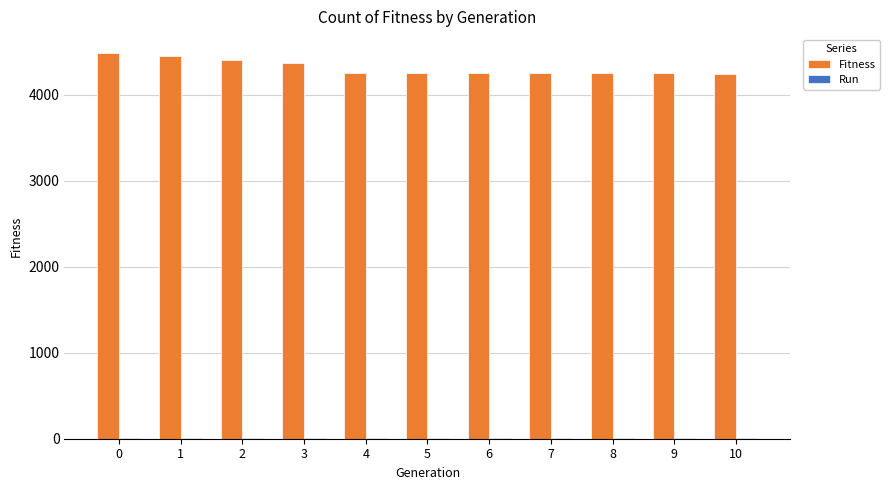

List the labels in order of Run value, smallest first.

0, 1, 2, 3, 4, 5, 6, 7, 8, 9, 10